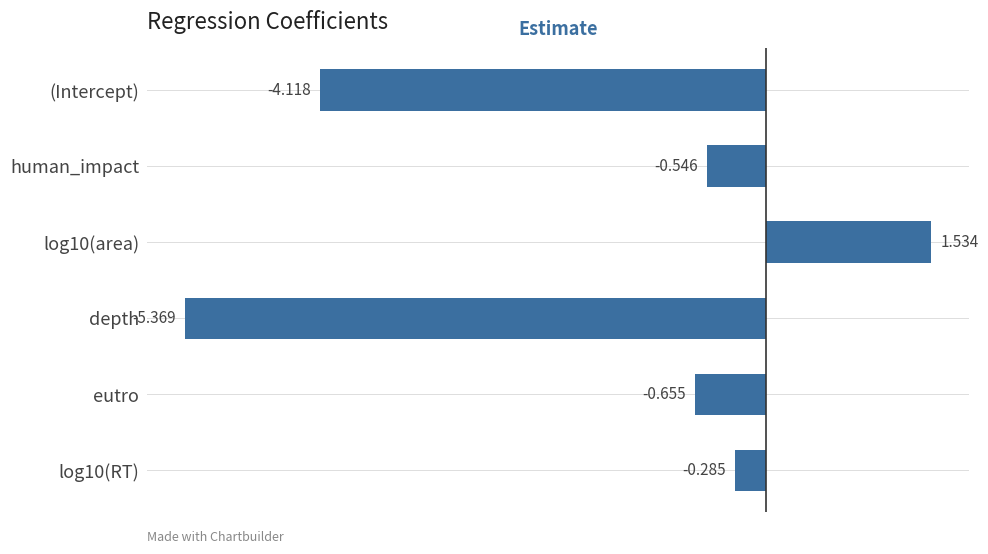

How many values are above zero?

1